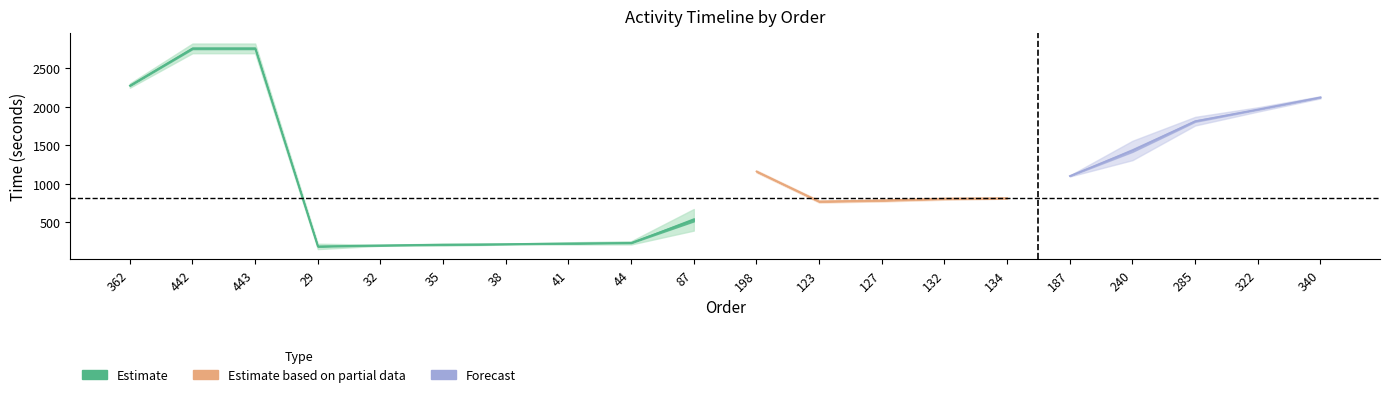

Which has a higher value, 322 or 187?

322